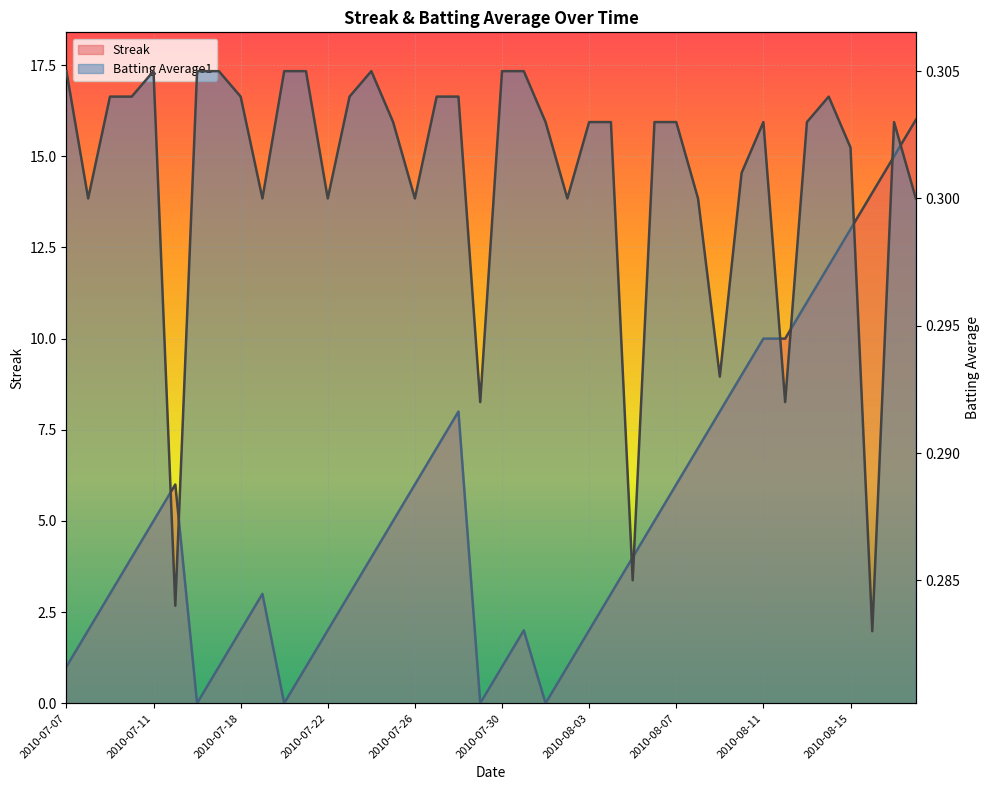

How many interior local valleys does the Streak series have?

4